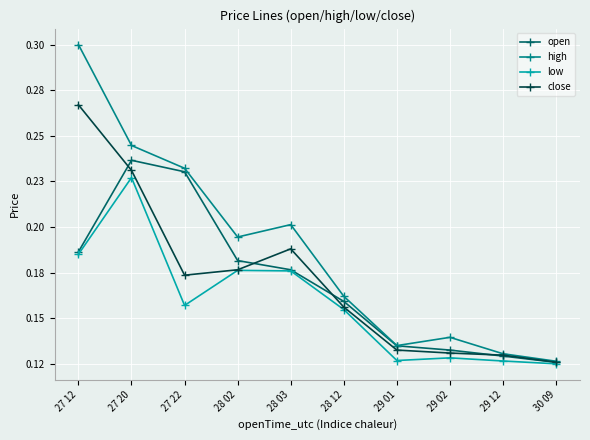

What is the label of the 1st point from the left?

27 12